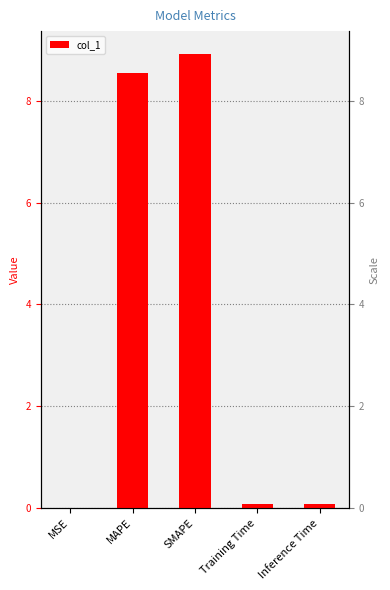

Where is the data nearest to the value 4?

Inference Time